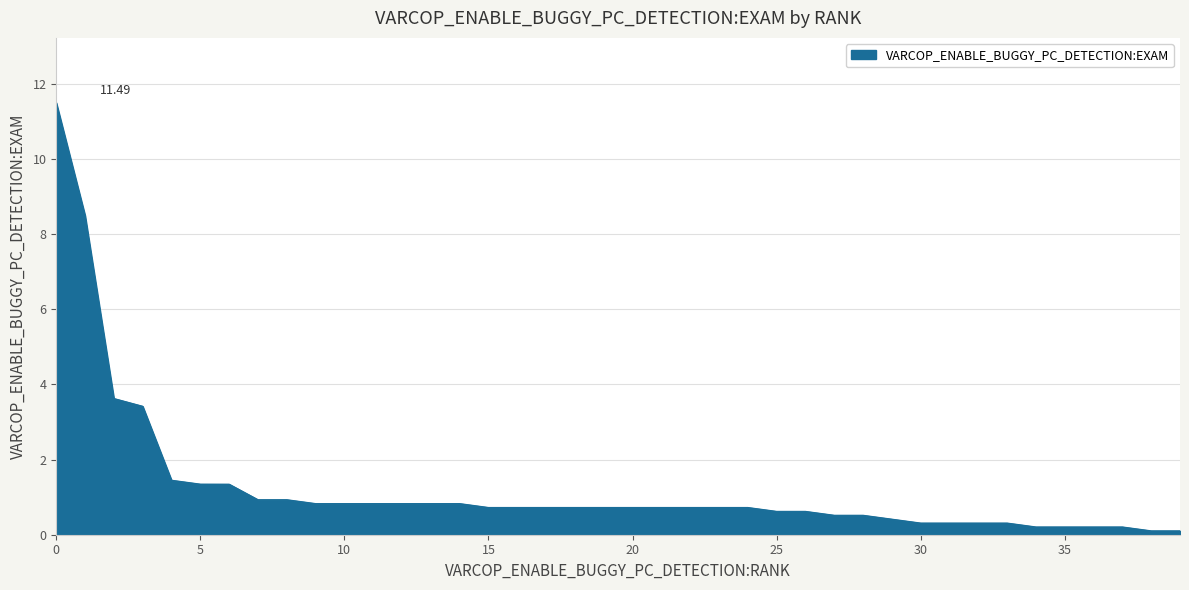

At which category does the chart reach its minimum across all series?

38